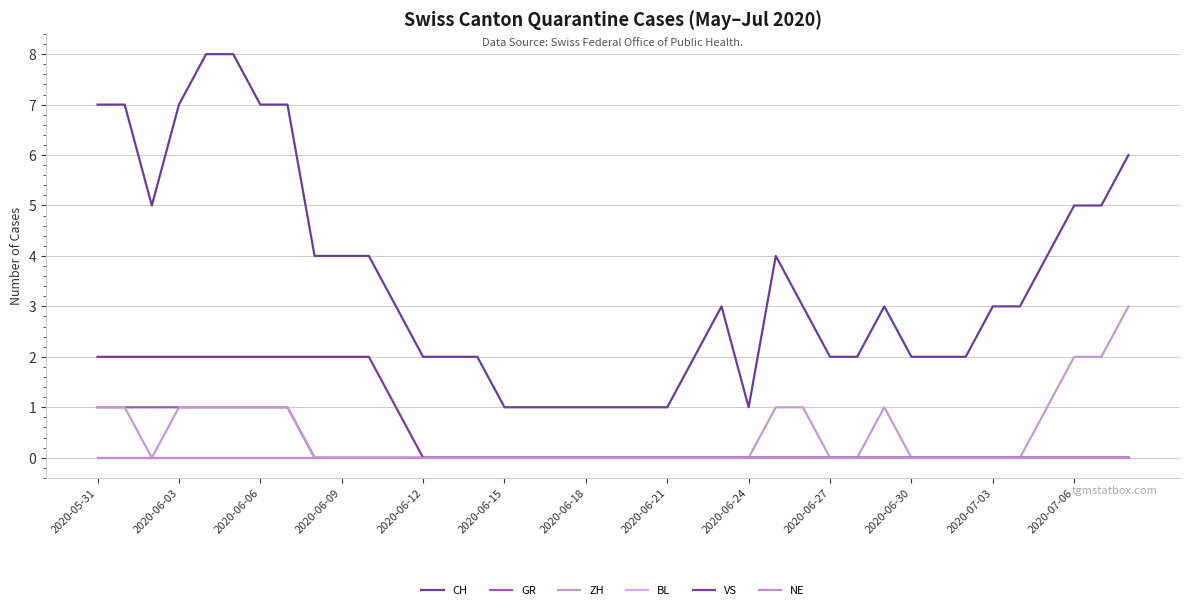

Does the chart have visible grid lines?

Yes